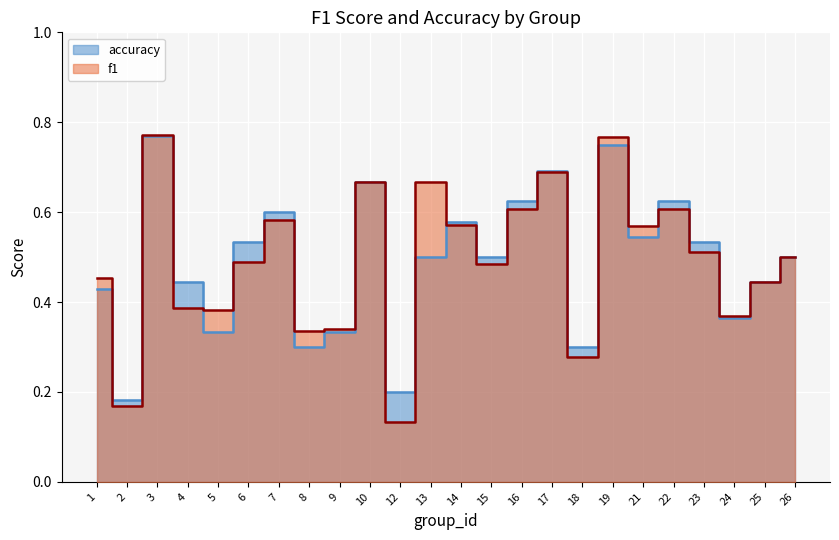

What is the total value across all series at 16?

1.2